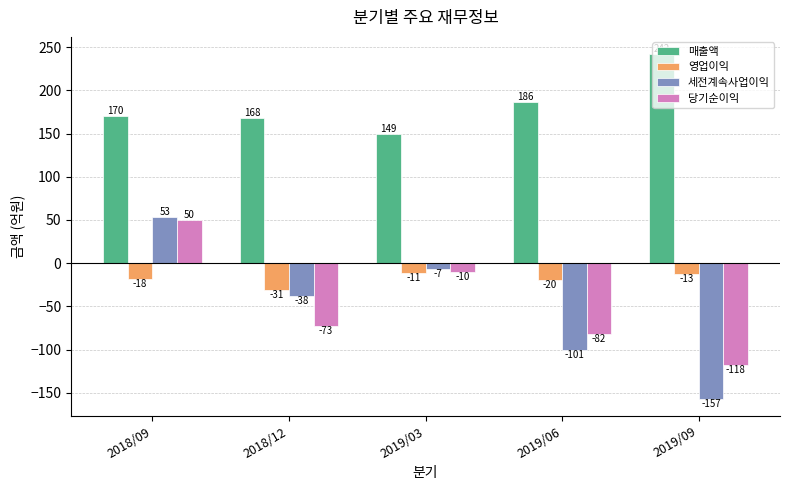

How many data points does each series have?

5